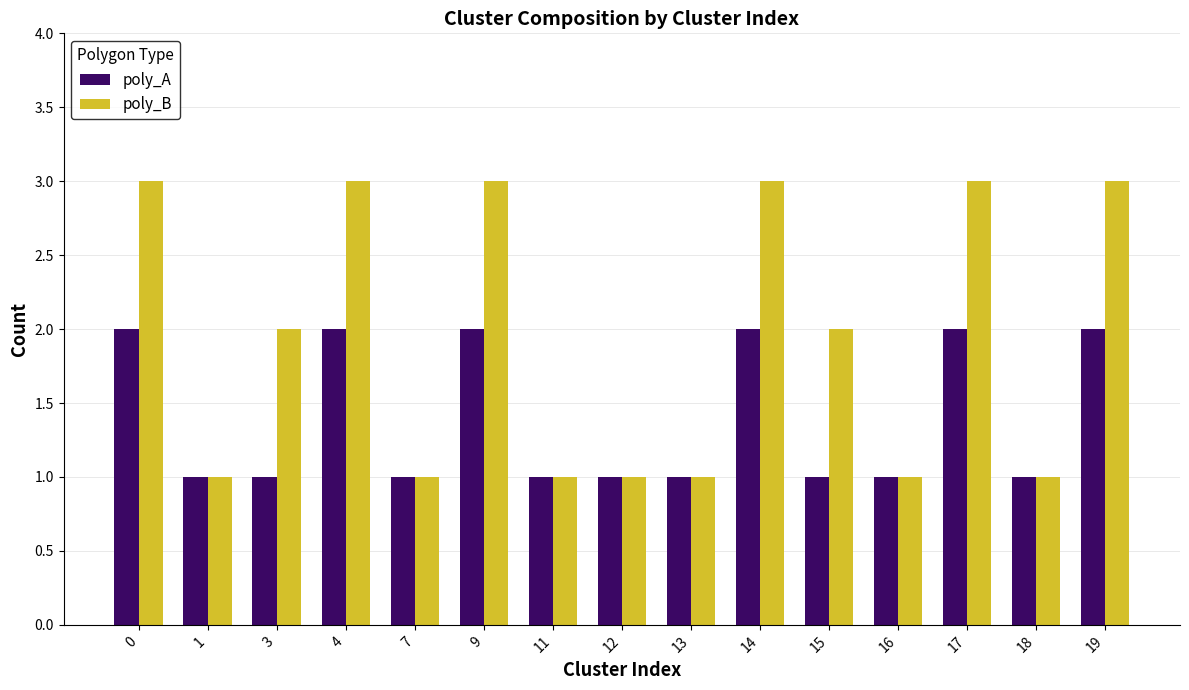

Which series has the largest range (max minus min)?

poly_B